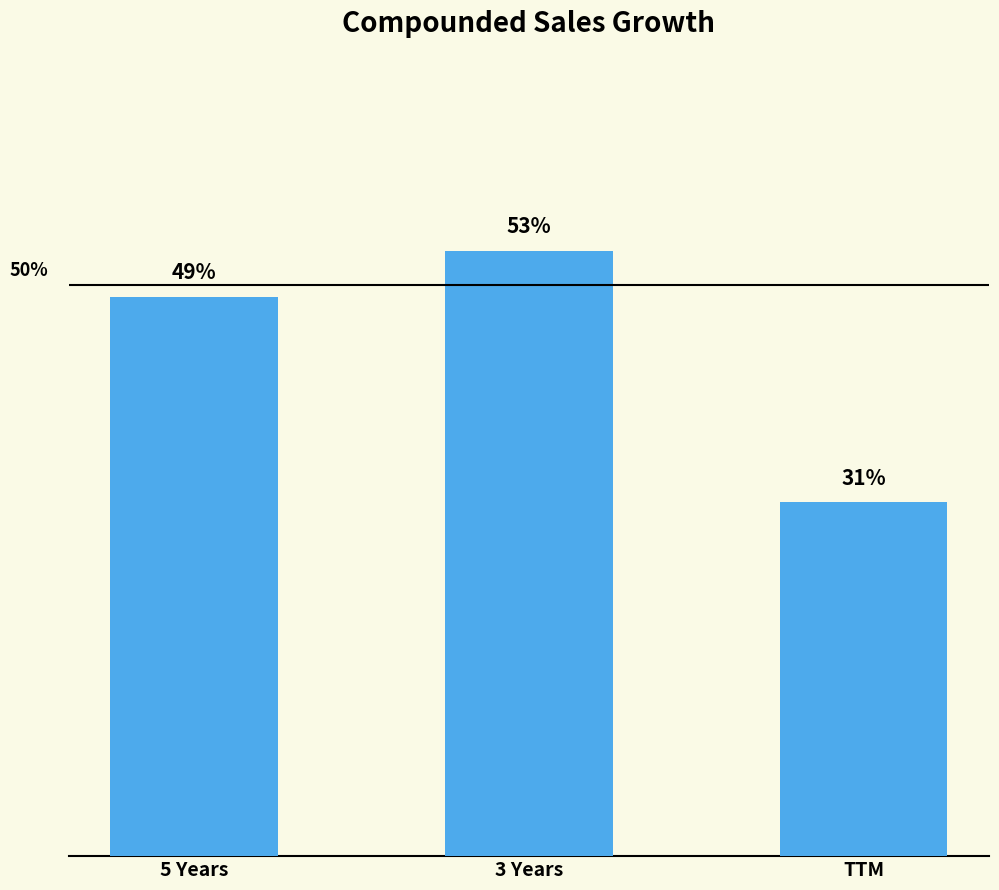

Where is the data nearest to the value 42?

5 Years